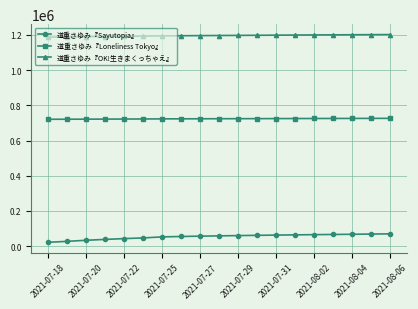

What is the value of the 道重さゆみ『Sayutopia』 point at the 8th from the left?

55238